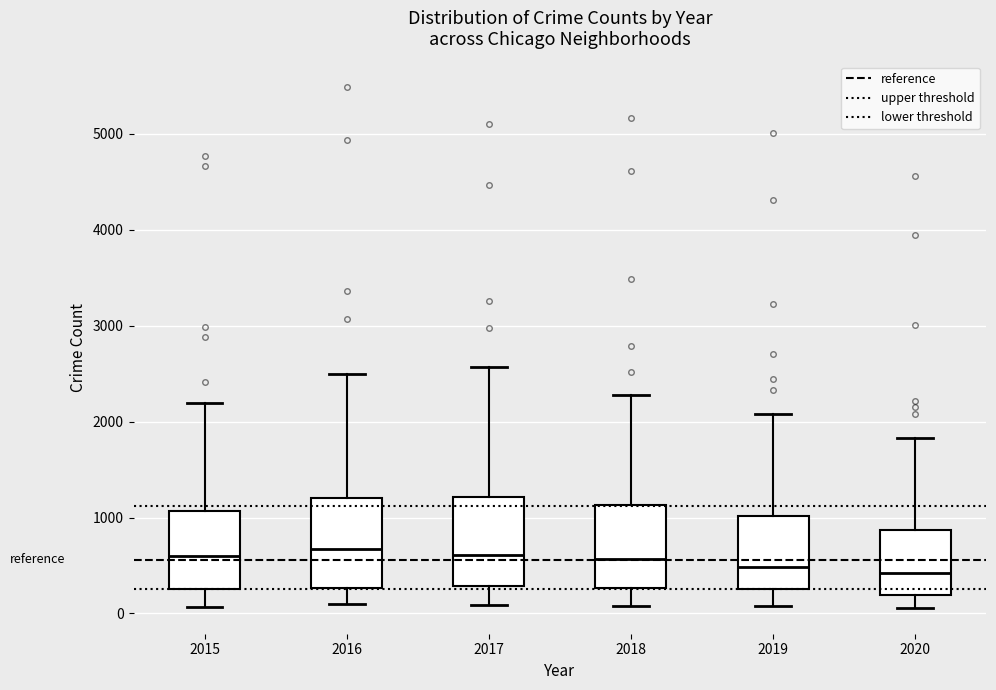

Reading left to right, read every box against the y-axis: the position of its median line, the range the box covers, and the ends of its whiskers. The values are not printed on the chart, so give them approximately, as read against the axis.

2015: median 600, box 300 to 1100, whiskers 100 to 2200
2016: median 700, box 300 to 1200, whiskers 100 to 2500
2017: median 600, box 300 to 1200, whiskers 100 to 2600
2018: median 600, box 300 to 1100, whiskers 100 to 2300
2019: median 500, box 300 to 1000, whiskers 100 to 2100
2020: median 400, box 200 to 900, whiskers 100 to 1800